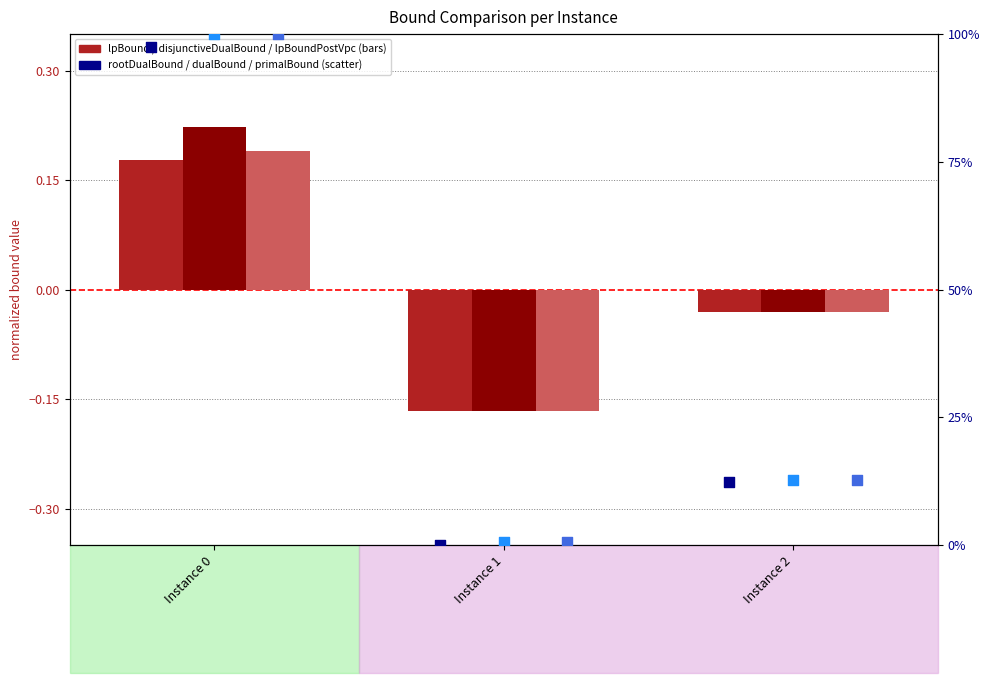

At how many categories does at least one series exceed 30?

1